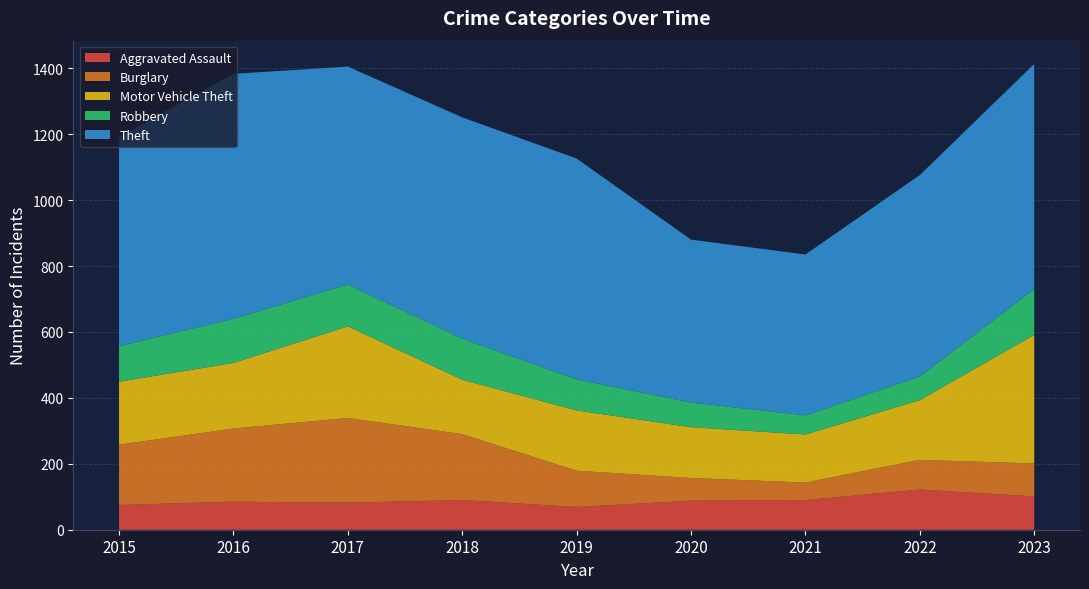

Reading left to right, extract all data points from this chart.

Aggravated Assault: 75	85	82	90	69	88	90	122	101
Burglary: 183	222	257	200	110	69	53	90	100
Motor Vehicle Theft: 191	199	278	165	183	154	146	181	390
Robbery: 108	134	127	125	94	75	58	72	139
Theft: 634	743	661	671	670	494	488	611	683